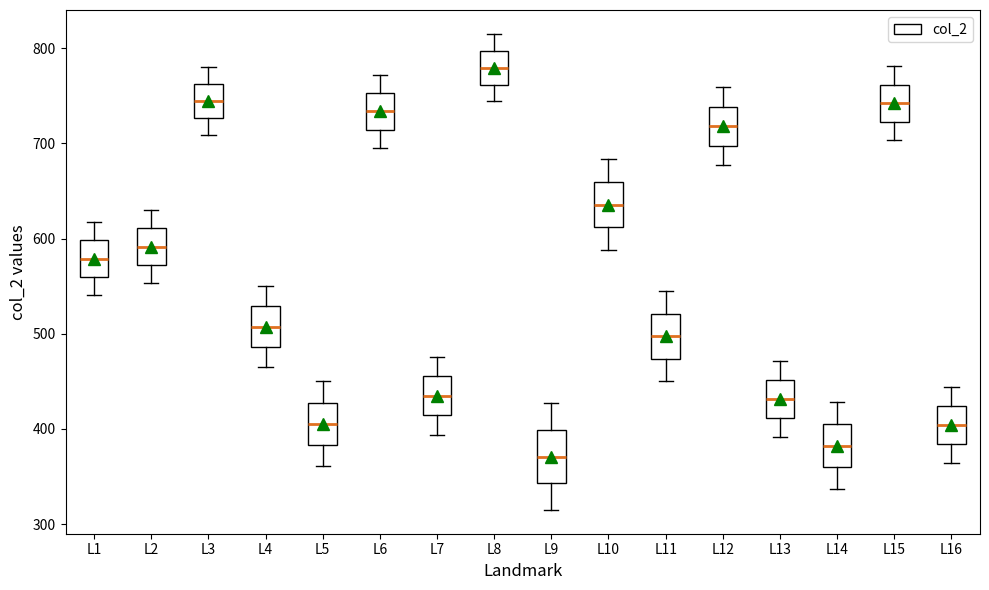

Which box has the highest median line?

L8